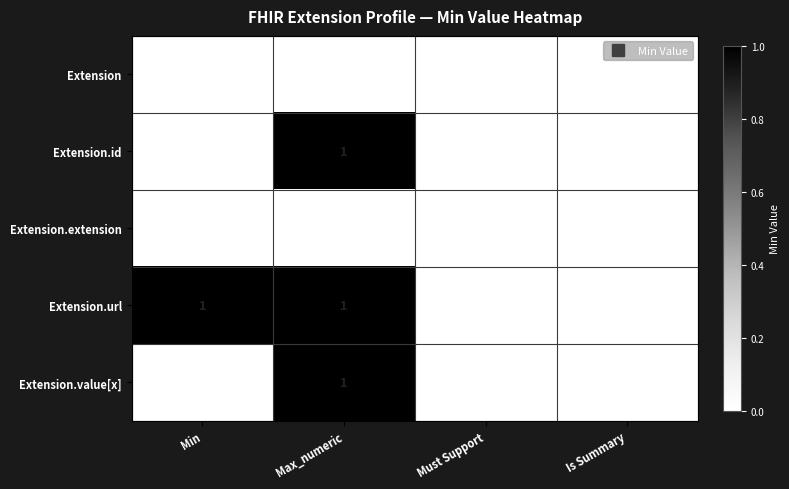

What is the total value across all series at Max_numeric?

3